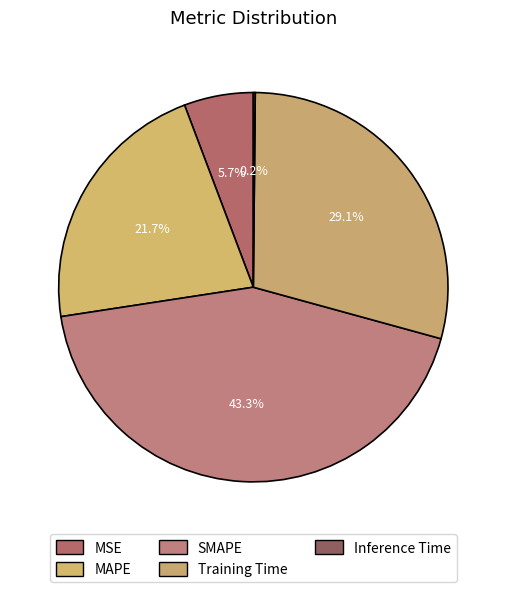

What is the change in value from SMAPE to Inference Time?

-2.0